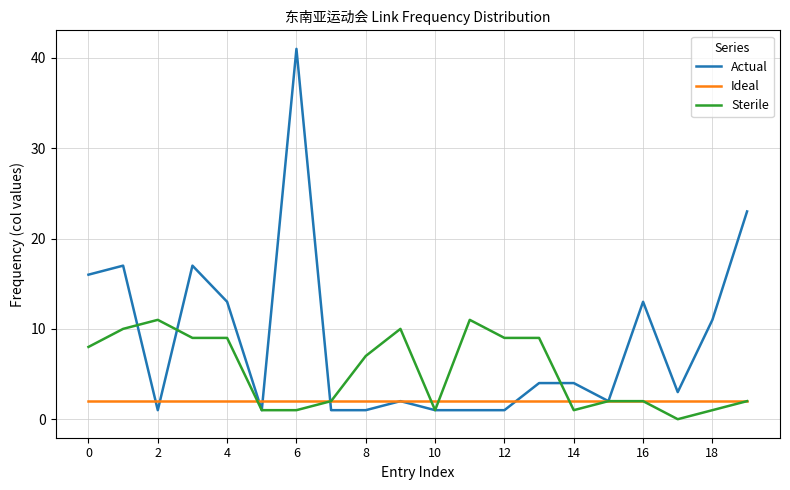

What is the maximum value shown in the chart?

41